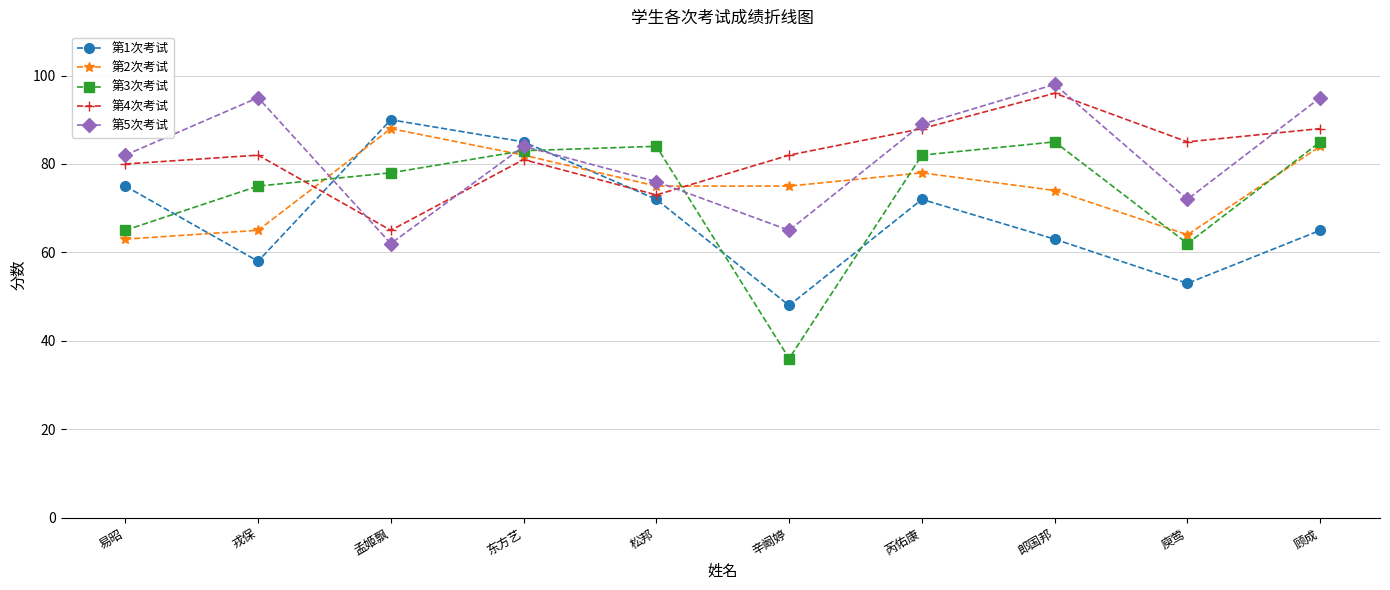

At which category does 第5次考试 reach its first local valley?

孟姬飘